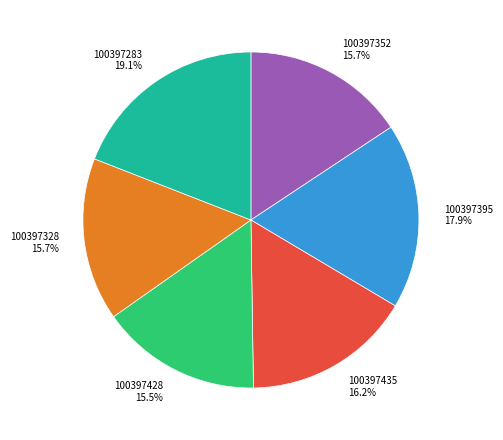

How many segments does this pie chart have?

6